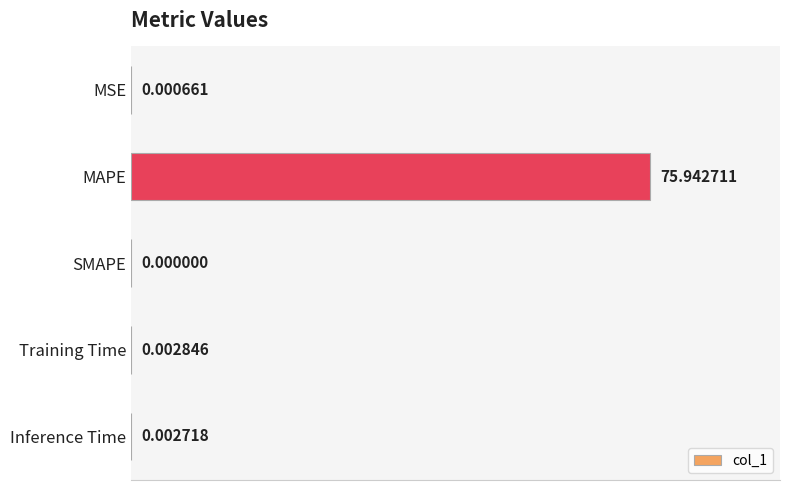

Which label corresponds to the largest value in the chart?

MAPE